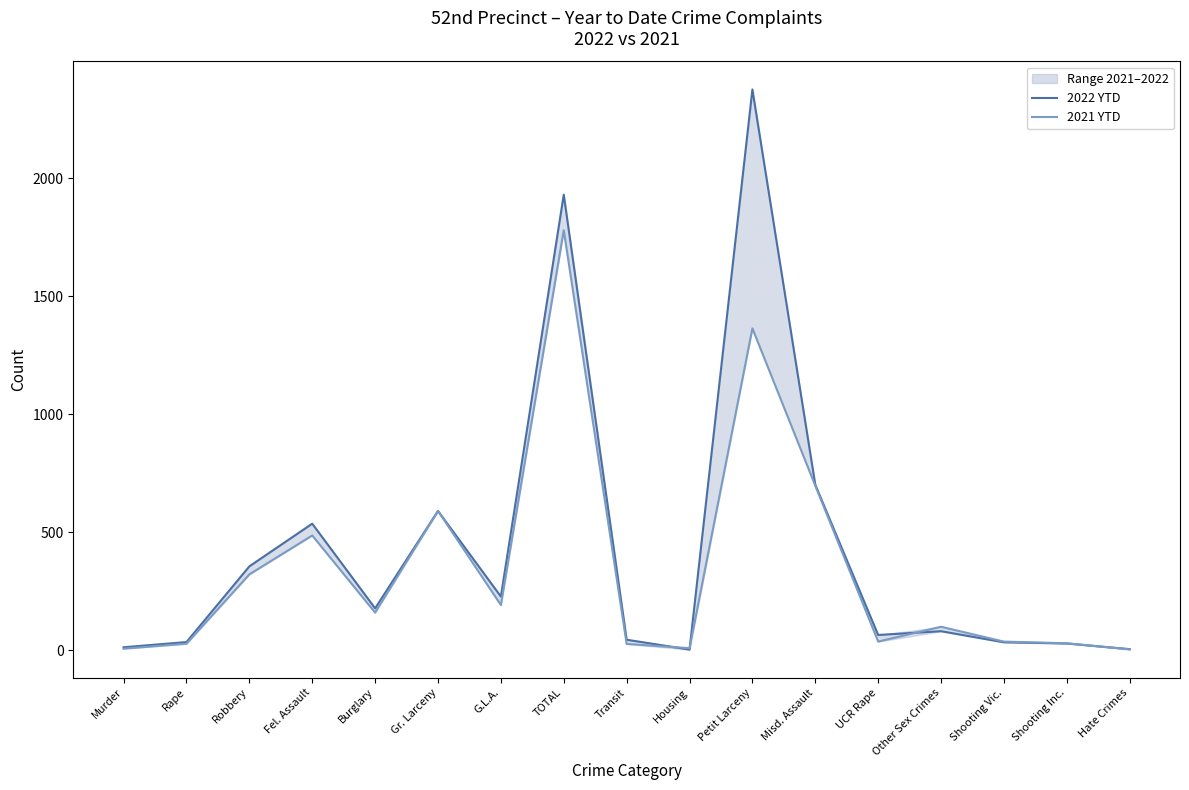

What is the label of the 16th point from the left?

Shooting Inc.